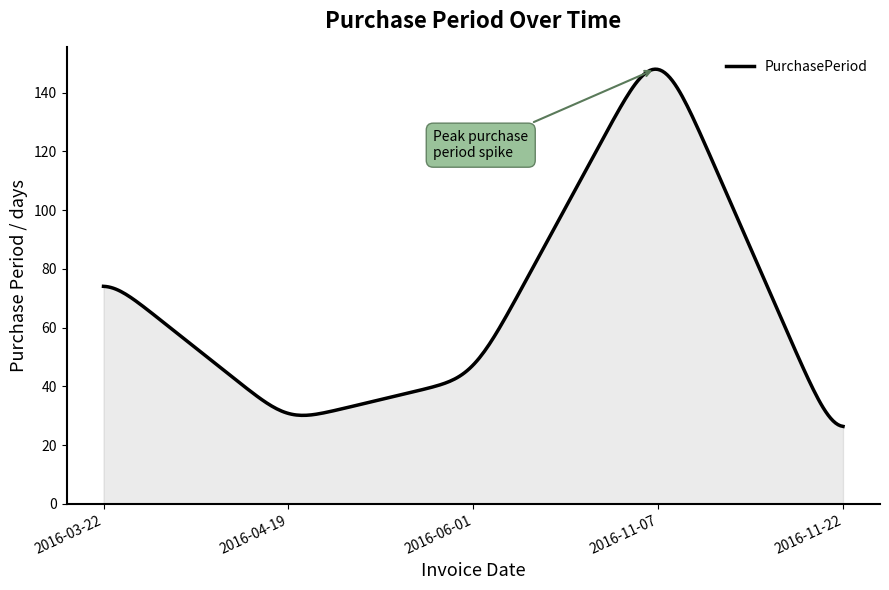

What is the minimum value shown in the chart?

26.4